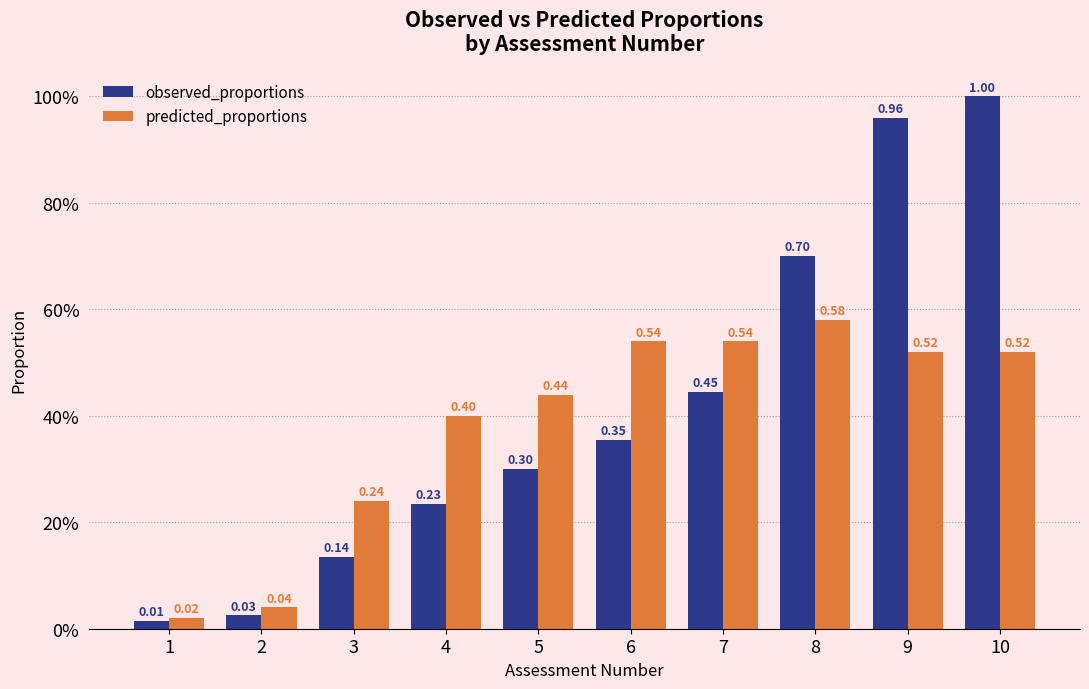

Does the chart contain any negative values?

No